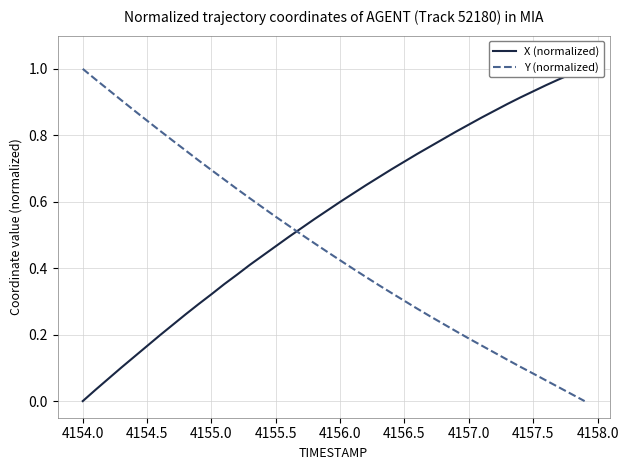

Reading right to left, extract all data points from this chart.

X (normalized): 1.0	1.0	1.0	1.0	0.9	0.9	0.9	0.9	0.9	0.8	0.8	0.8	0.8	0.7	0.7	0.7	0.7	0.6	0.6	0.6	0.6	0.5	0.5	0.5	0.5	0.4	0.4	0.4	0.4	0.3	0.3	0.3	0.2	0.2	0.2	0.1	0.1	0.1	0.0	0.0
Y (normalized): 0.0	0.0	0.0	0.1	0.1	0.1	0.1	0.1	0.2	0.2	0.2	0.2	0.3	0.3	0.3	0.3	0.3	0.4	0.4	0.4	0.4	0.5	0.5	0.5	0.6	0.6	0.6	0.6	0.7	0.7	0.7	0.8	0.8	0.8	0.8	0.9	0.9	0.9	1.0	1.0